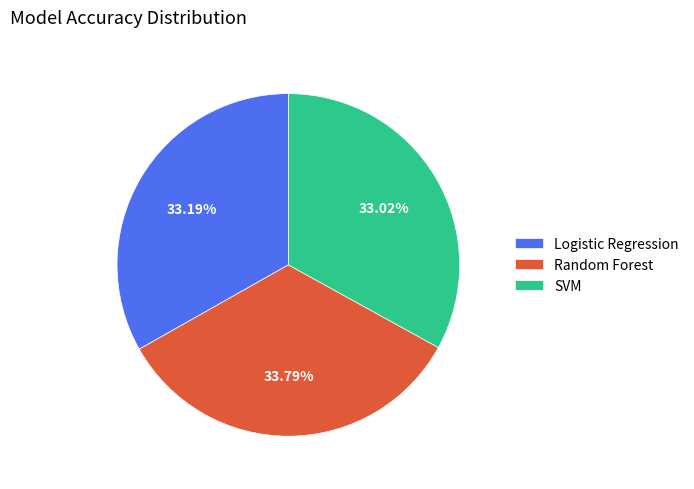

What is the largest slice in the pie chart?

Random Forest